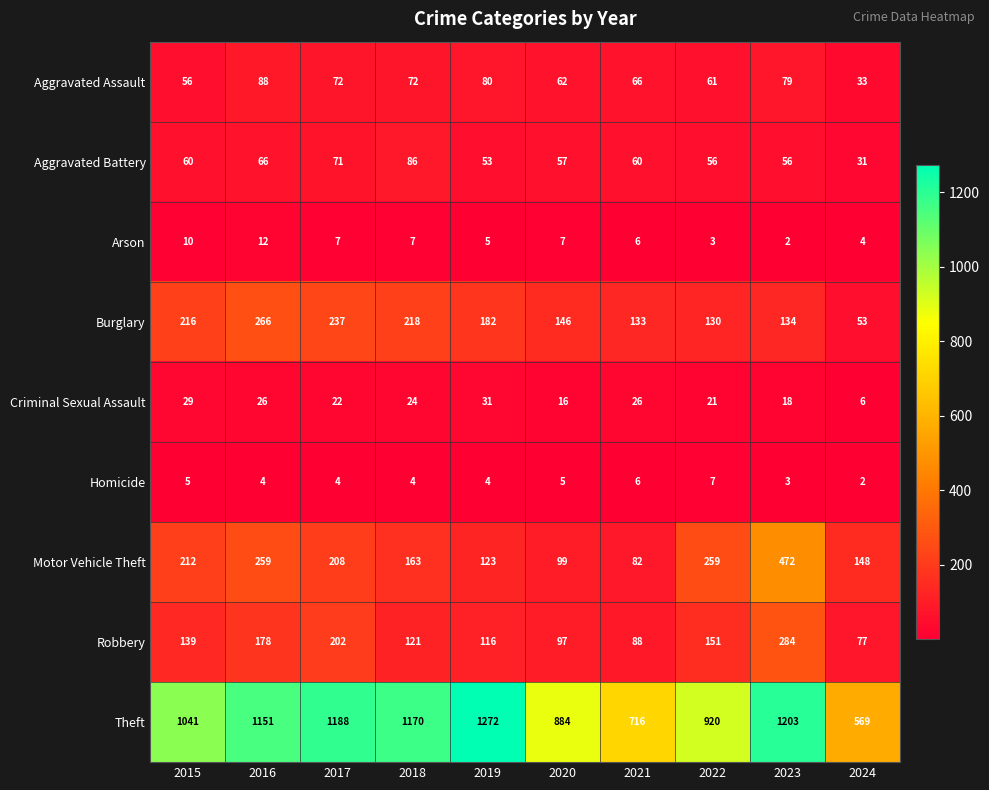

Between 2015 and 2018, which series saw the biggest shift?

Theft